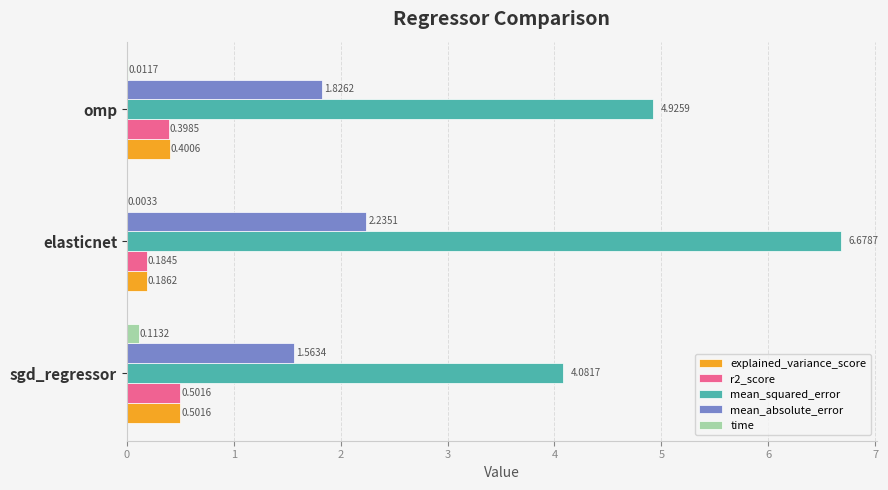

Which series has the largest total across all categories?

mean_squared_error